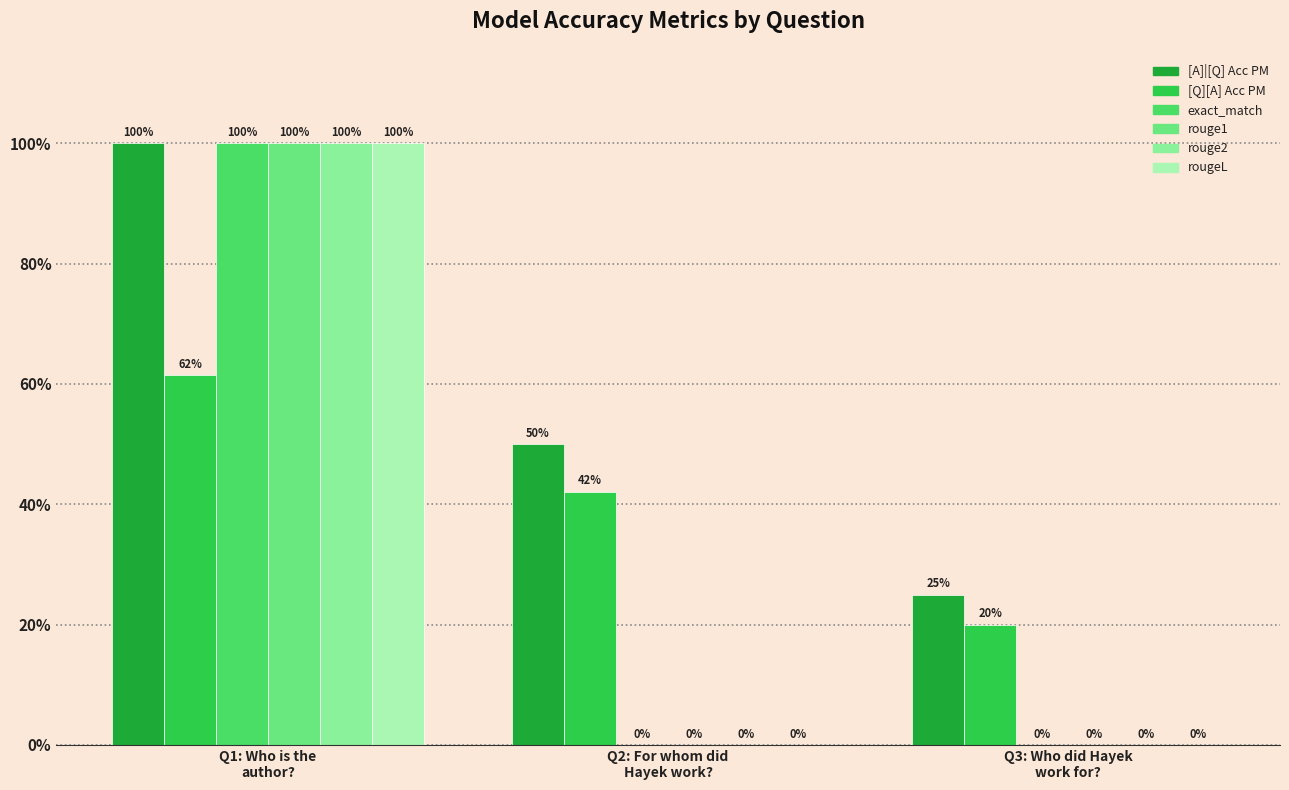

What is the label of the 3rd bar from the right?

Q1: Who is the
author?